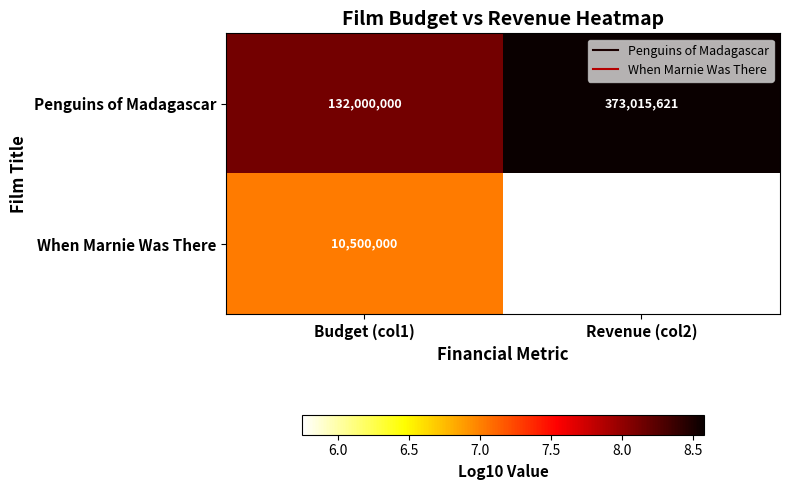

What is the maximum value shown in the chart?

373015621